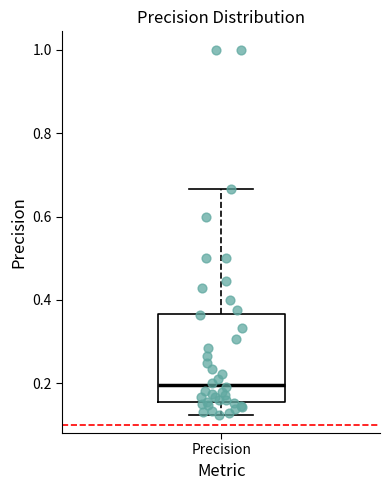

Where does the upper whisker of the box for Precision end on the y-axis? The values are not printed on the chart, so give them approximately, as read against the axis.

0.66